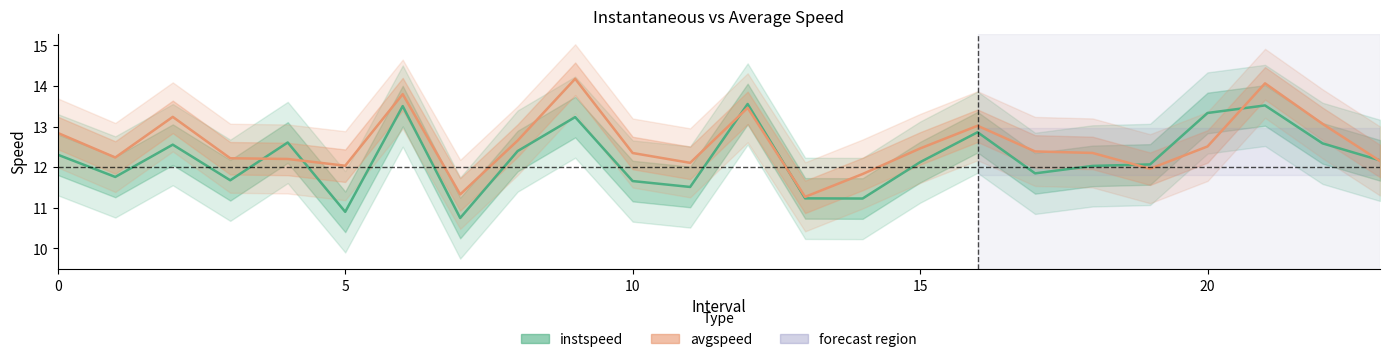

At how many categories does at least one series exceed 12?

21